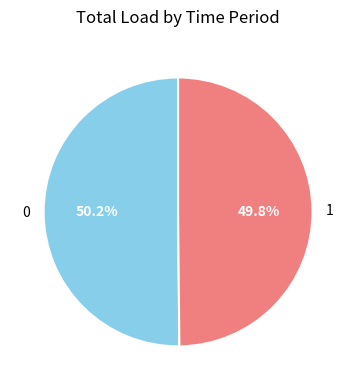

To the nearest percent, what portion does 0 represent?

50%